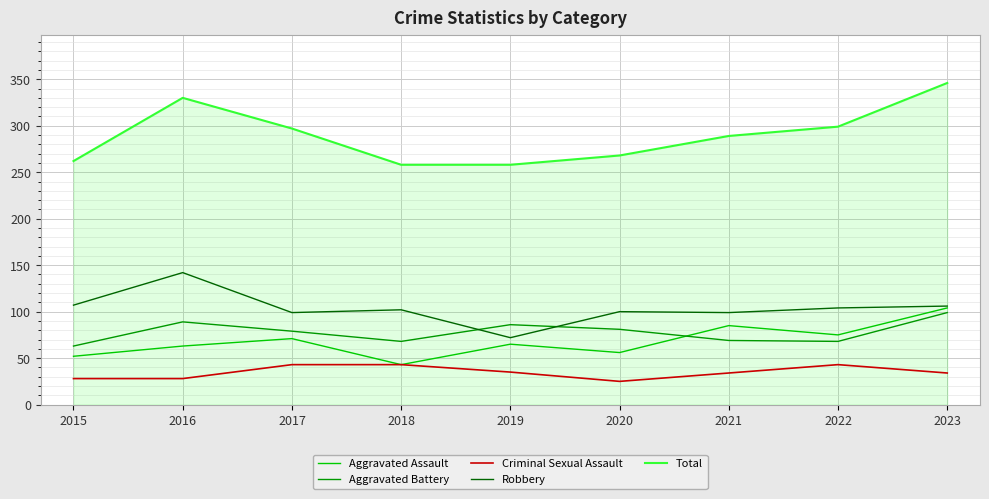

How many lines are shown in the chart?

5